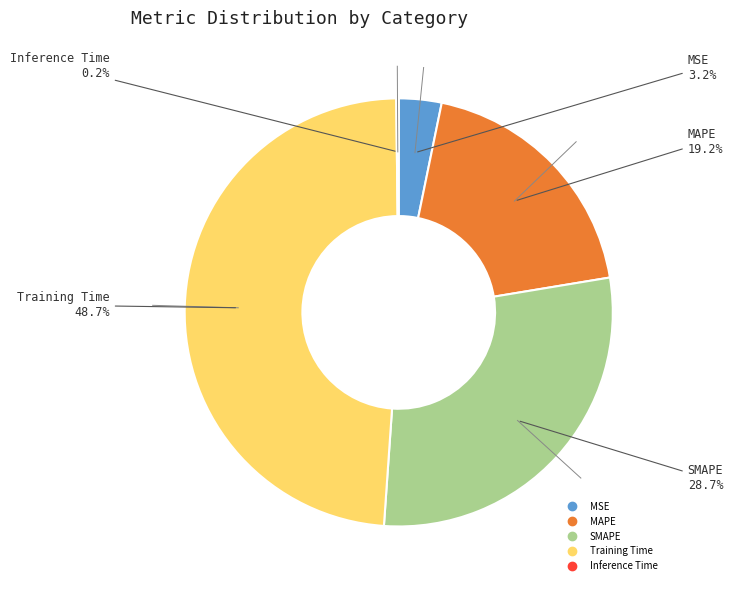

Does MAPE account for over 50% of the chart?

No